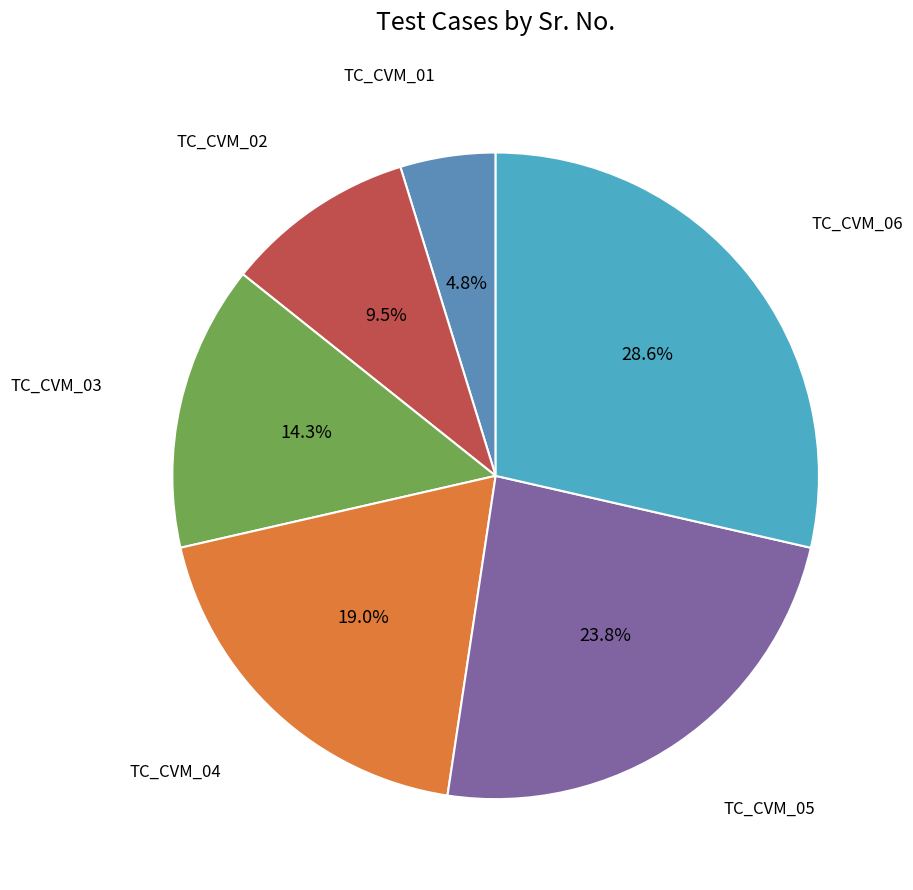

To the nearest percent, what is the average slice percentage?

17%